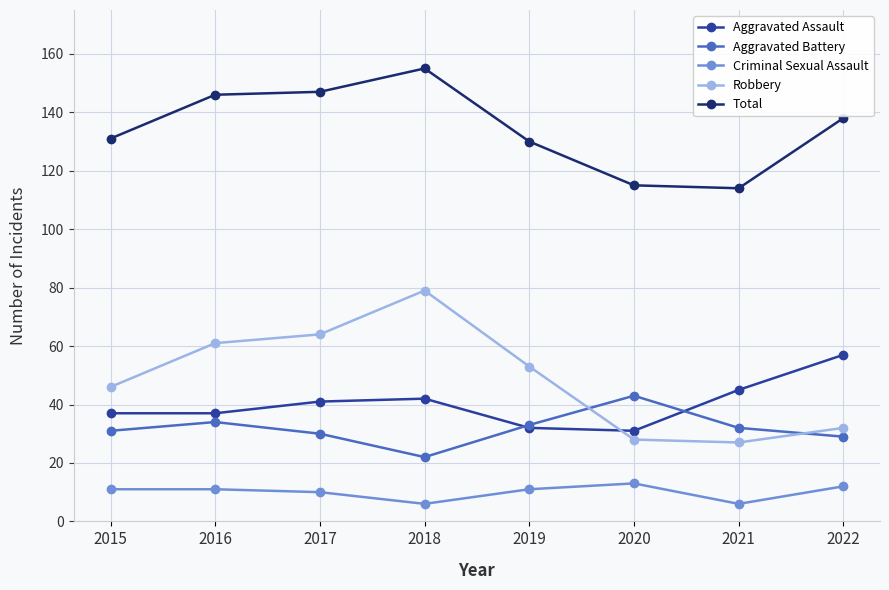

Which label corresponds to the largest value in the chart?

2018